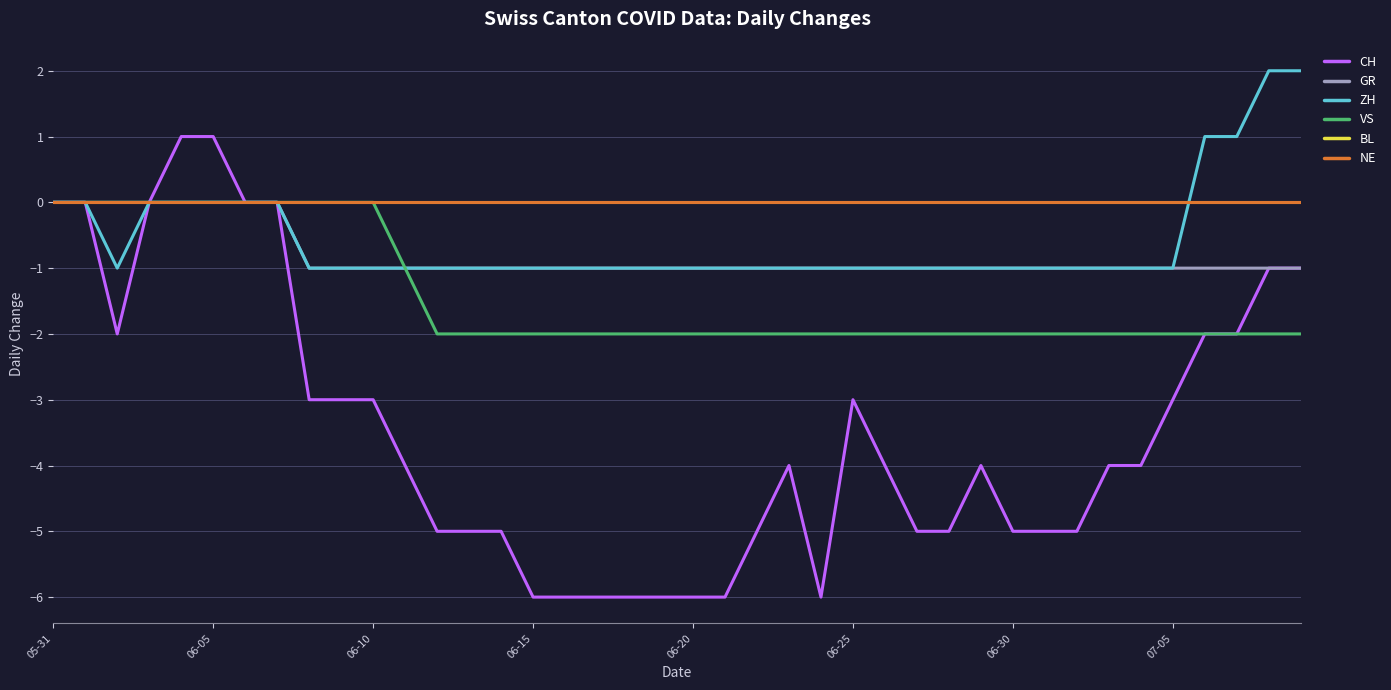

Does the chart display data point markers on the line(s)?

No